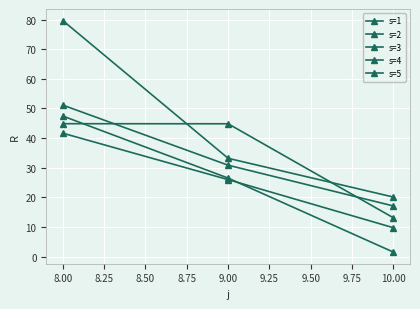

How many categories are shown in the chart?

3